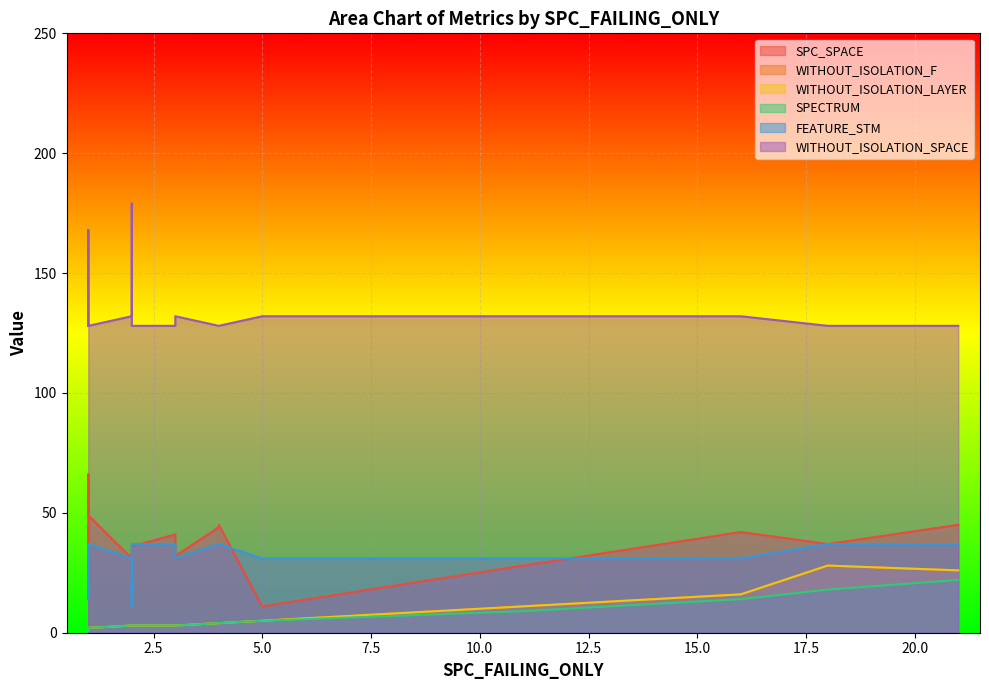

At which category does the chart reach its peak across all series?

2